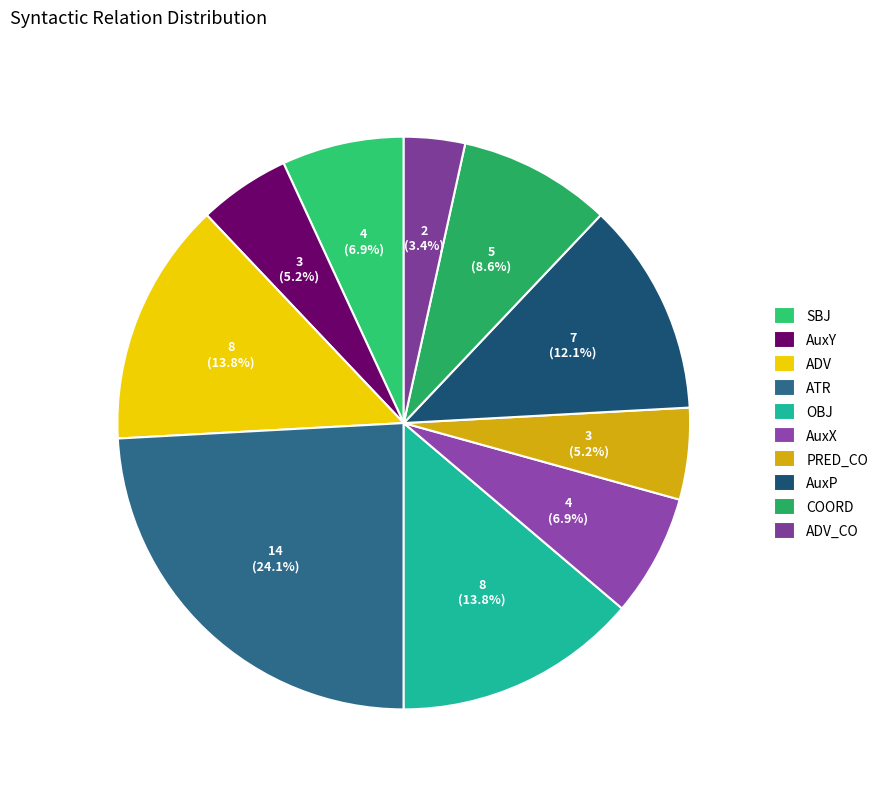

Is there any slice that represents more than half of the pie?

No